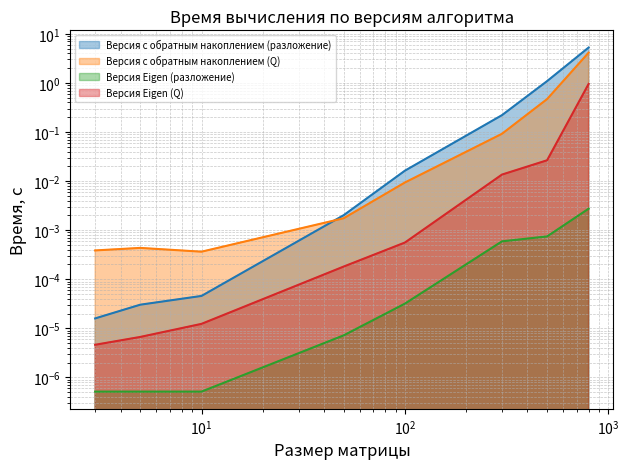

True or false: Версия Eigen (разложение) has more than 1 interior local peaks.

False